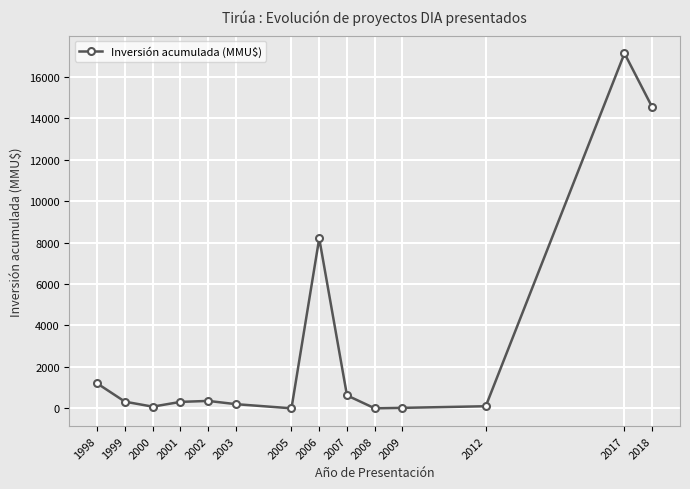

True or false: the data has more than 0 interior local peaks.

True